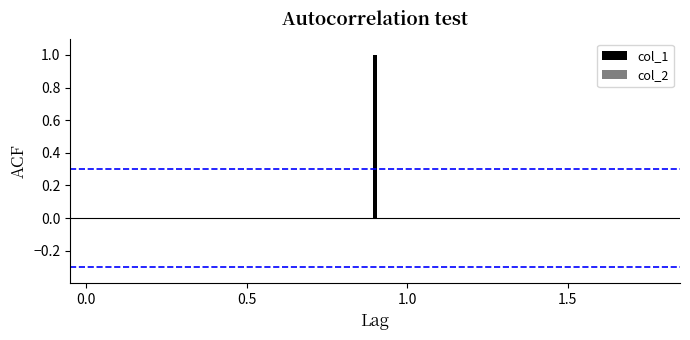

Count the number of categories in the chart.

3